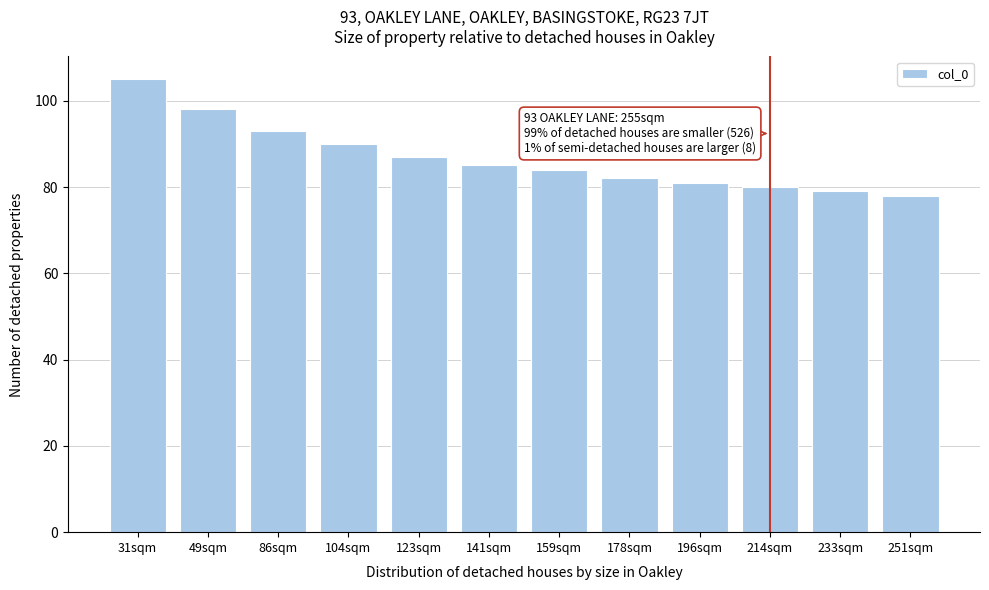

Reading left to right, what are all the values shown in this chart?

31sqm=105	49sqm=98	86sqm=93	104sqm=90	123sqm=87	141sqm=85	159sqm=84	178sqm=82	196sqm=81	214sqm=80	233sqm=79	251sqm=78